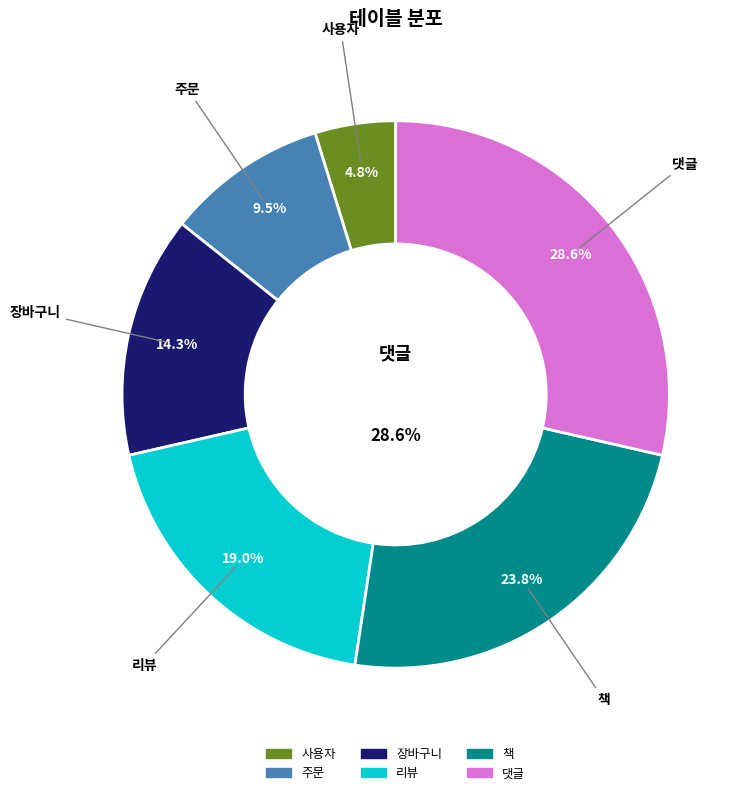

How much of the chart is everything except 리뷰?

81.0%